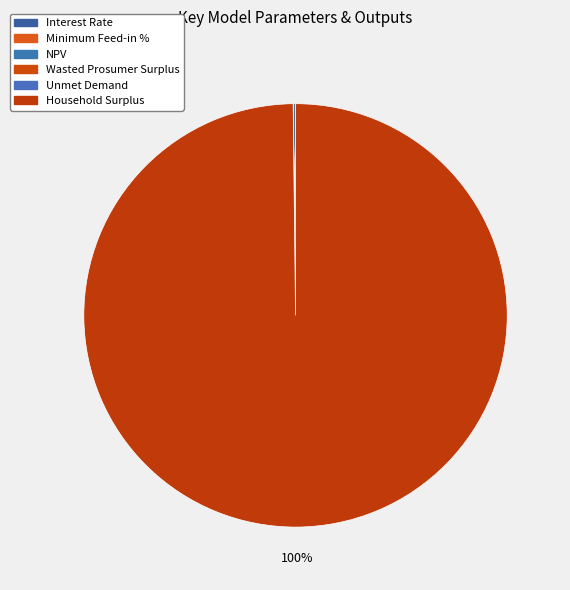

What is the change in value from Wasted Prosumer Surplus to Unmet Demand?

-65621.1